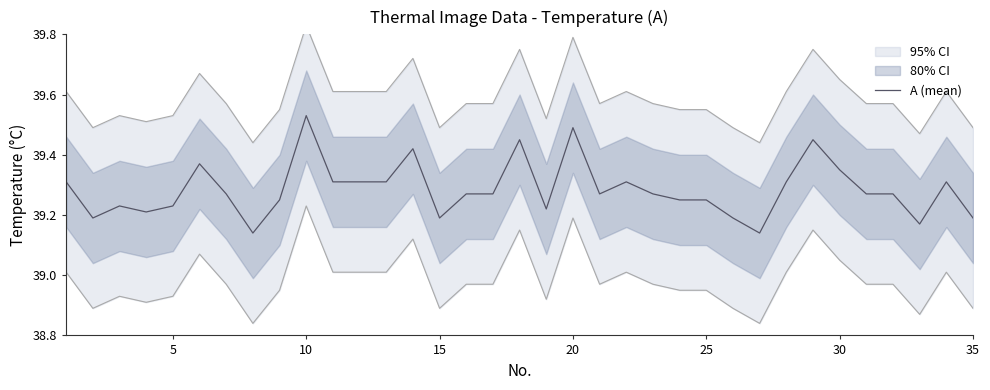

True or false: A (mean) has a value of 59.3 at 5.

False